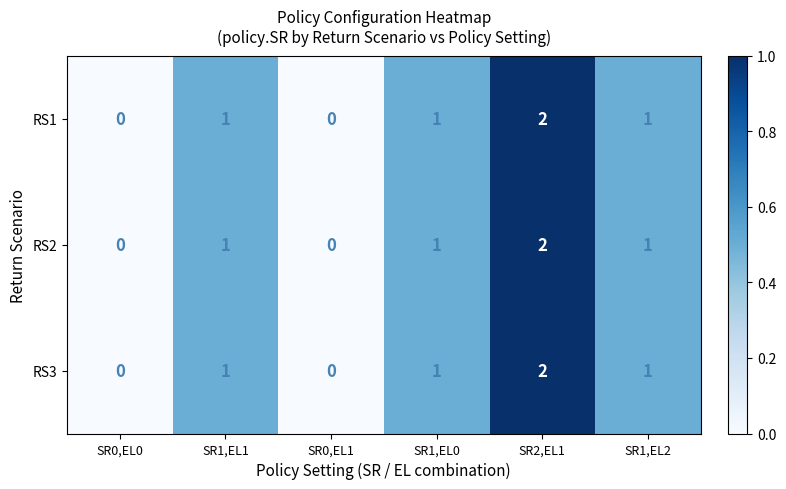

True or false: RS2 has a value of 1 at SR1,EL1.

True